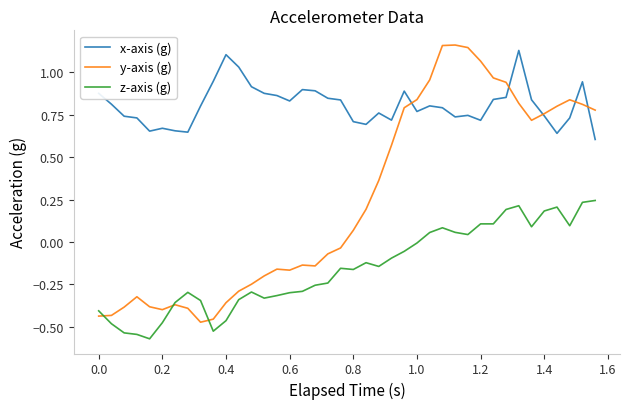

Which series has the largest total across all categories?

x-axis (g)